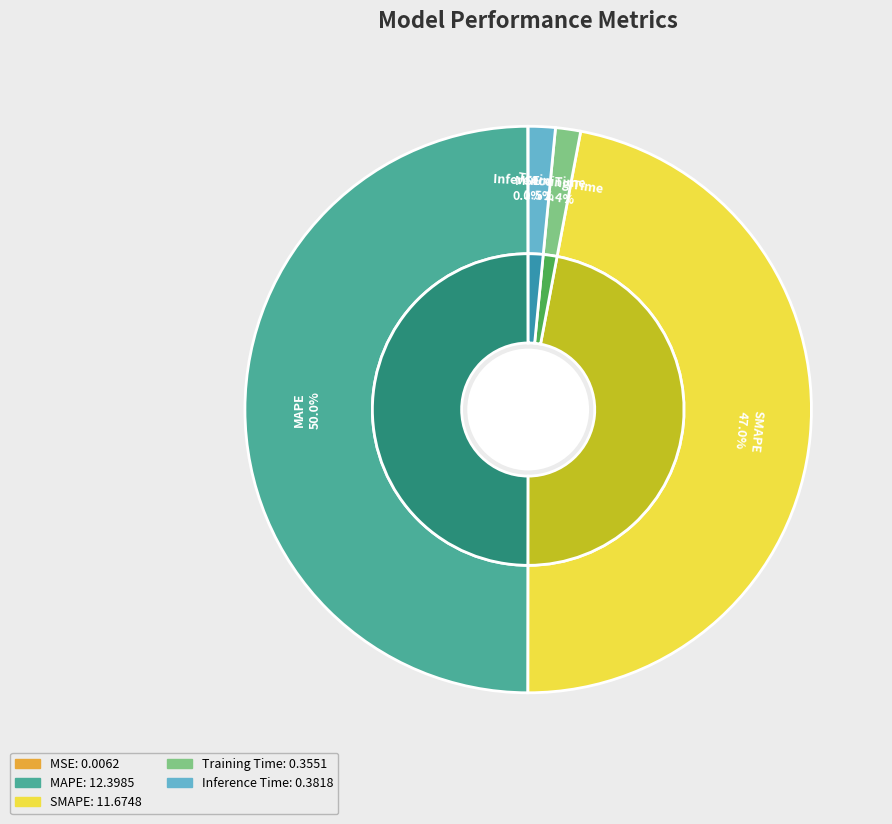

True or false: MAPE accounts for 50% of the total.

True